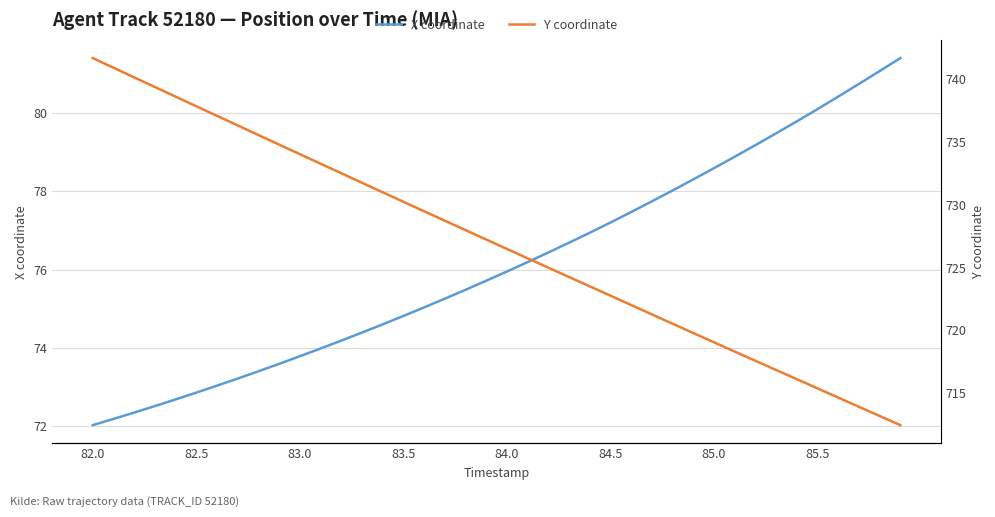

At how many categories does at least one series exceed 83?

40